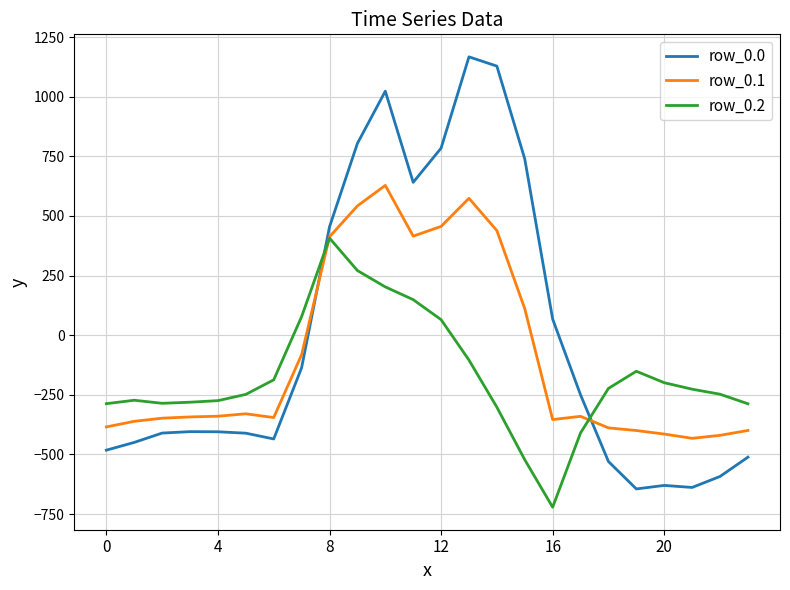

Rank the series by their average value, from highest to lowest.

row_0.0, row_0.1, row_0.2